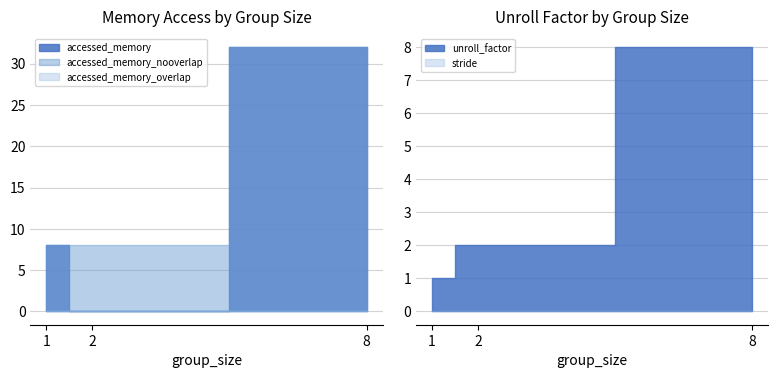

How many values in the unroll_factor series exceed 2?

1